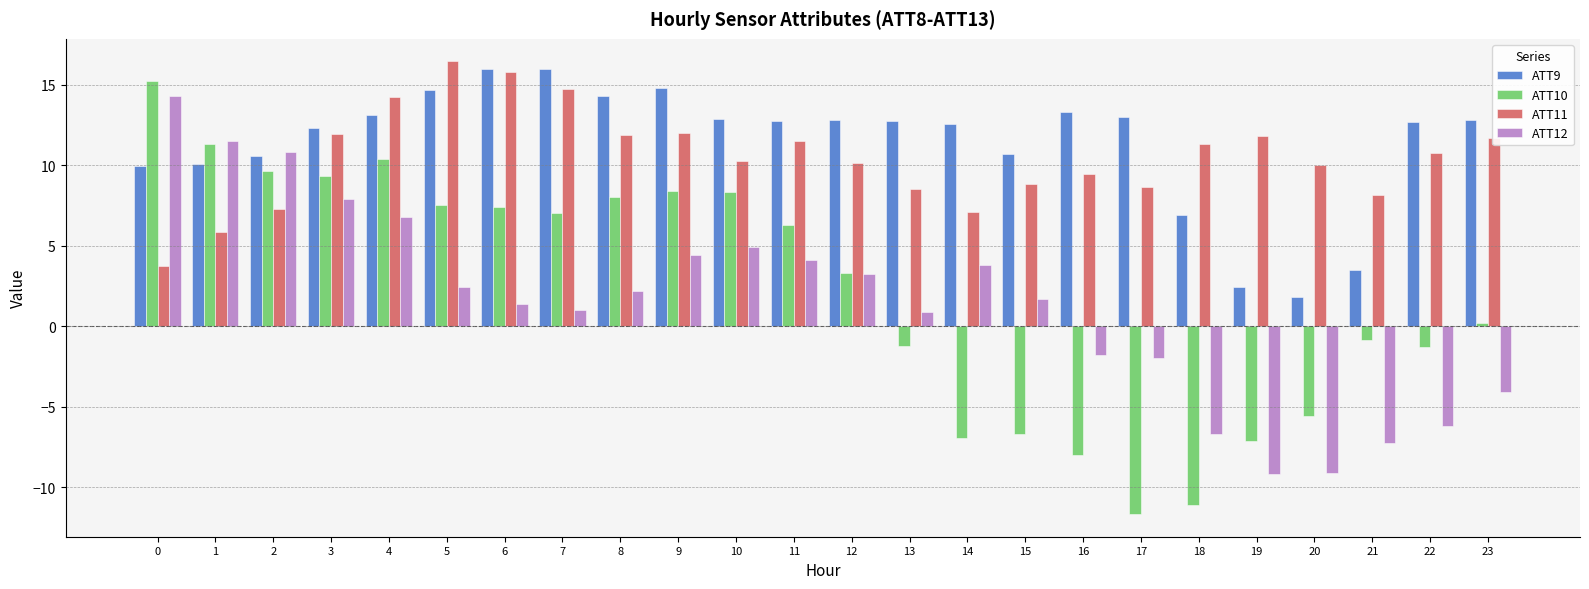

At how many categories does at least one series exceed -8?

24